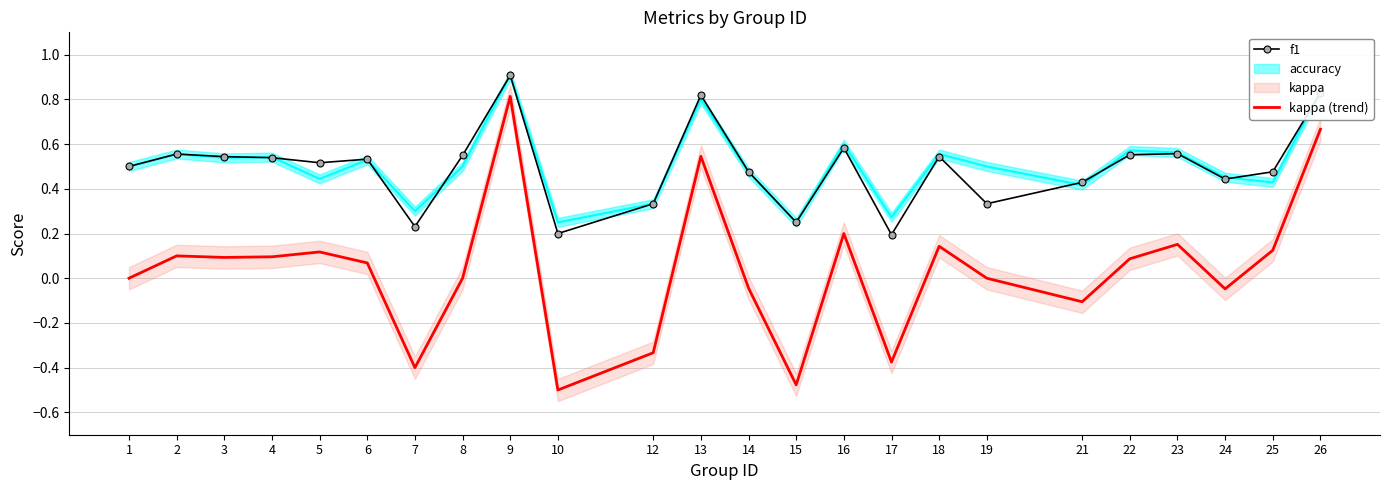

Is this an area chart (filled region under the line)?

No